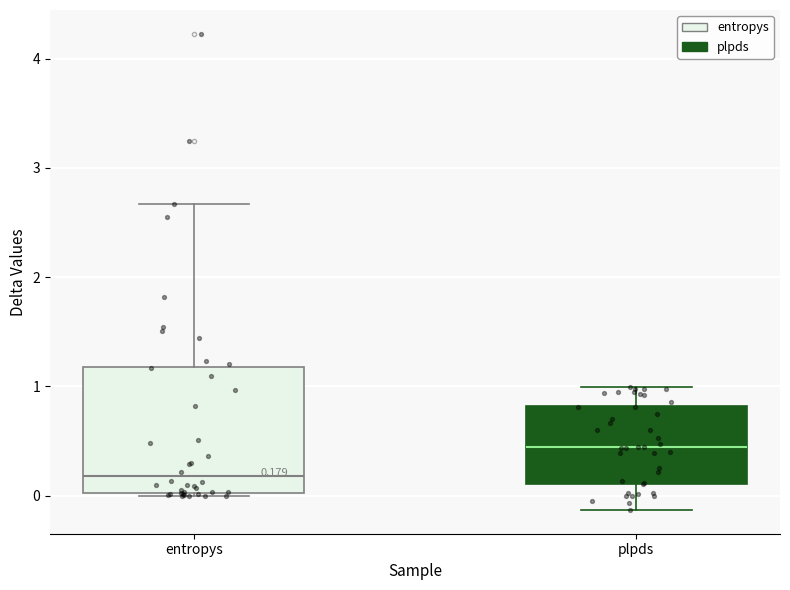

Comparing the boxes themselves (not the whiskers), which one is the tallest?

entropys